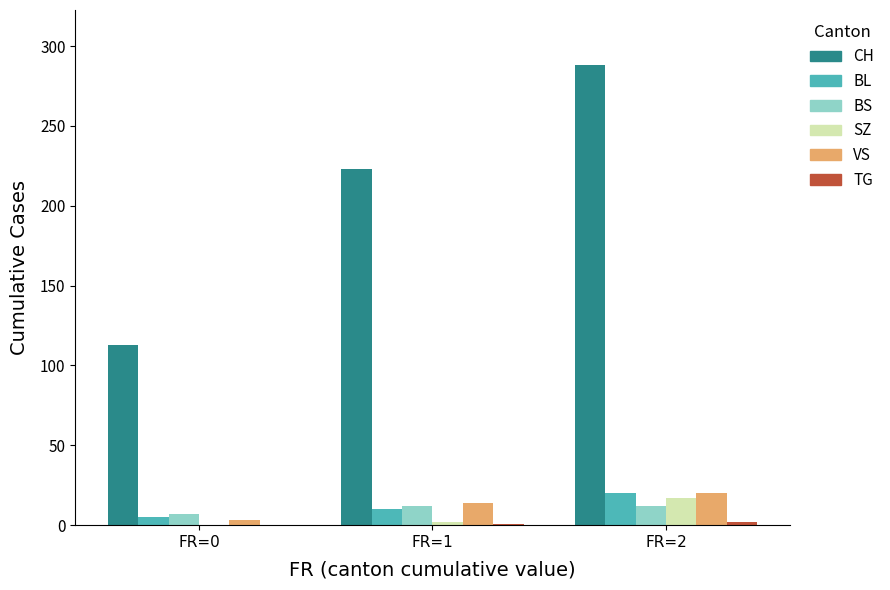

Which category has the highest value across all series?

FR=2